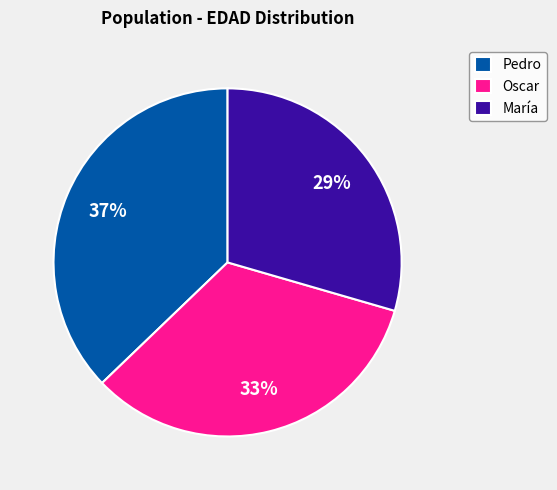

Which category has the biggest portion of the pie?

Pedro